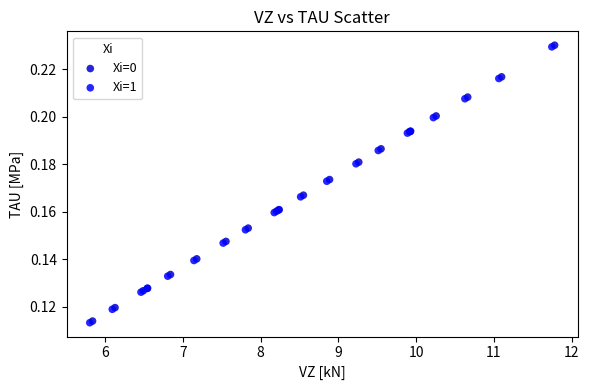

What are all the series names shown in the legend?

Xi=0, Xi=1